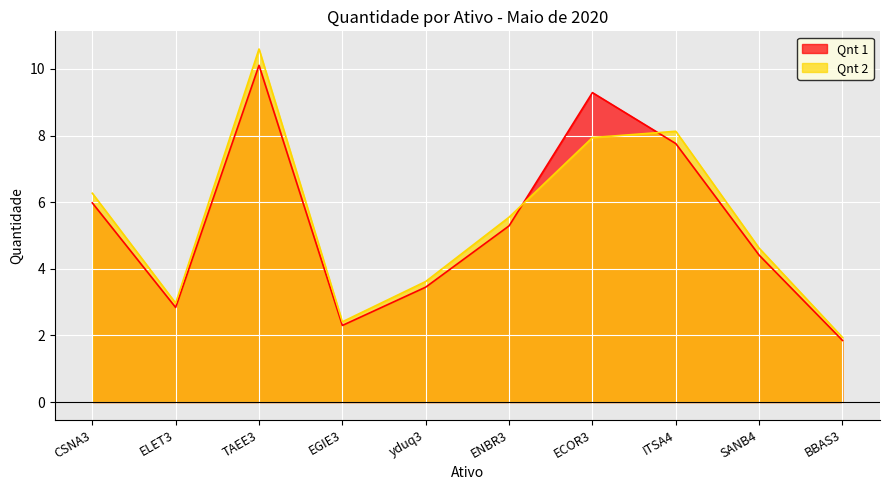

Where is the first local minimum for Qnt 2?

ELET3